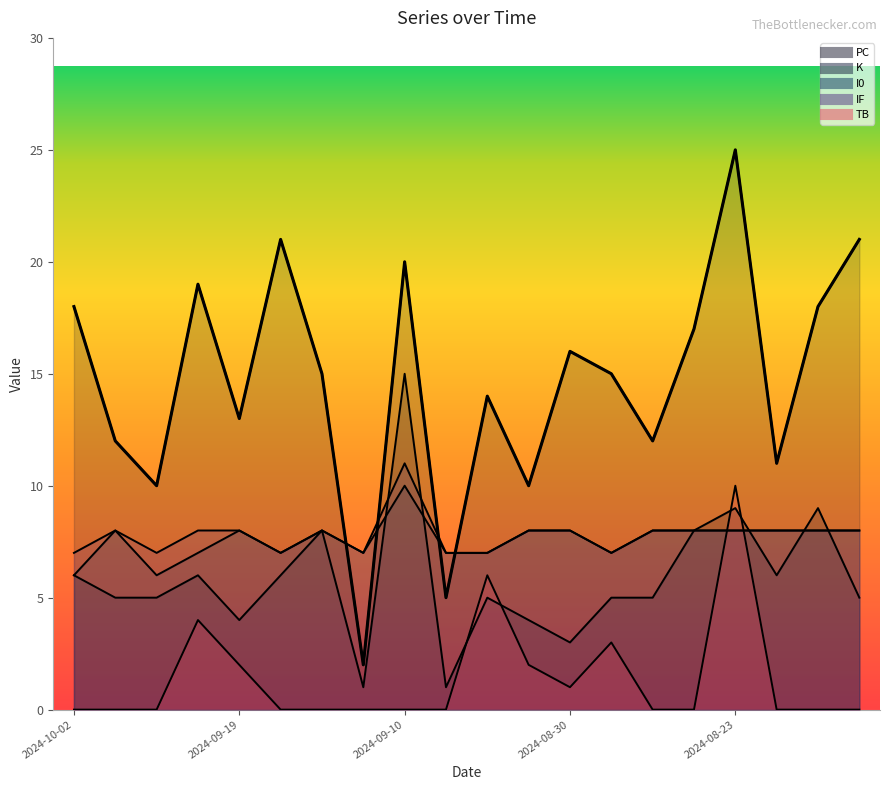

What is the spread (max minus min) of values at 2024-08-23?

17